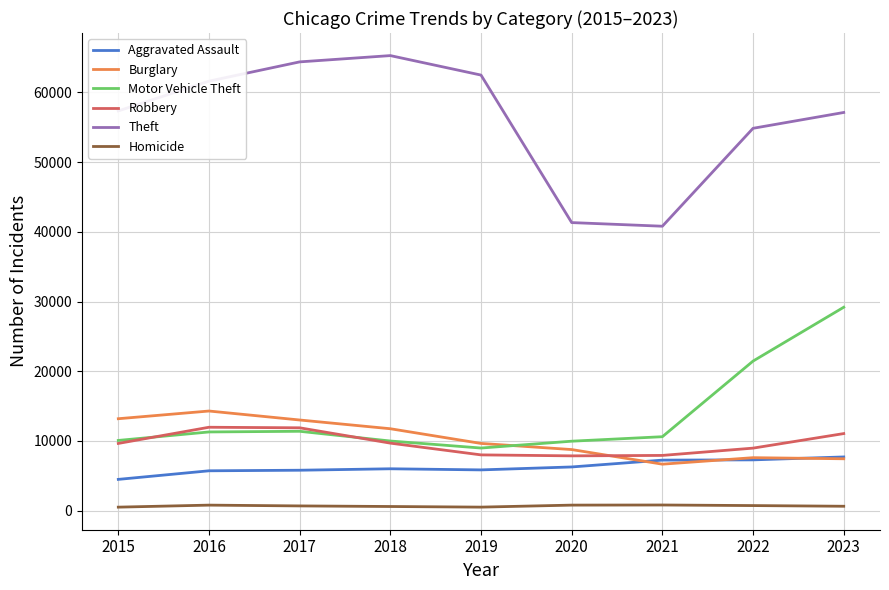

Which series has the largest range (max minus min)?

Theft